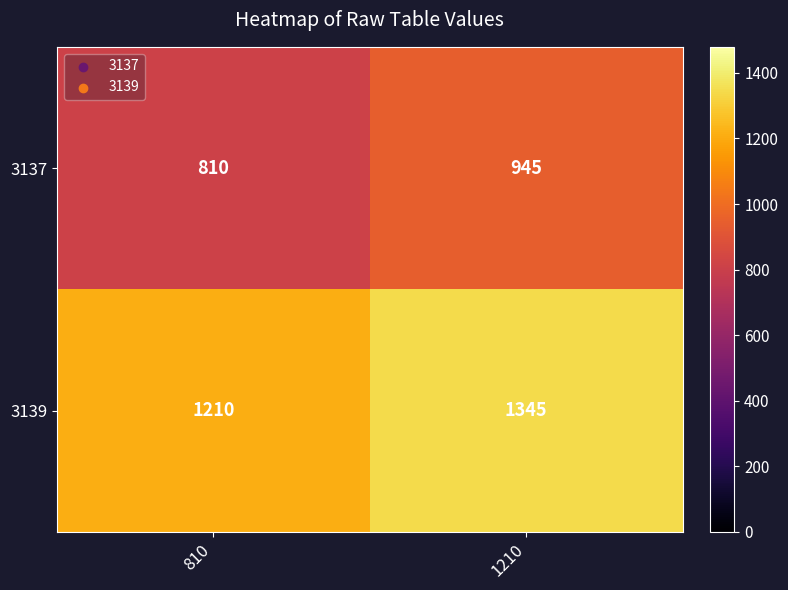

Which series has the largest total across all categories?

3139